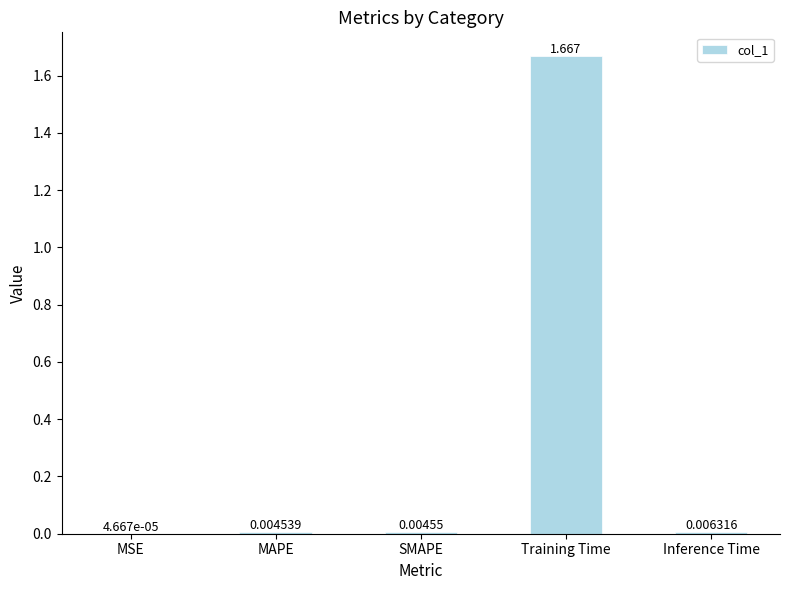

At which category does the chart reach its peak across all series?

Training Time